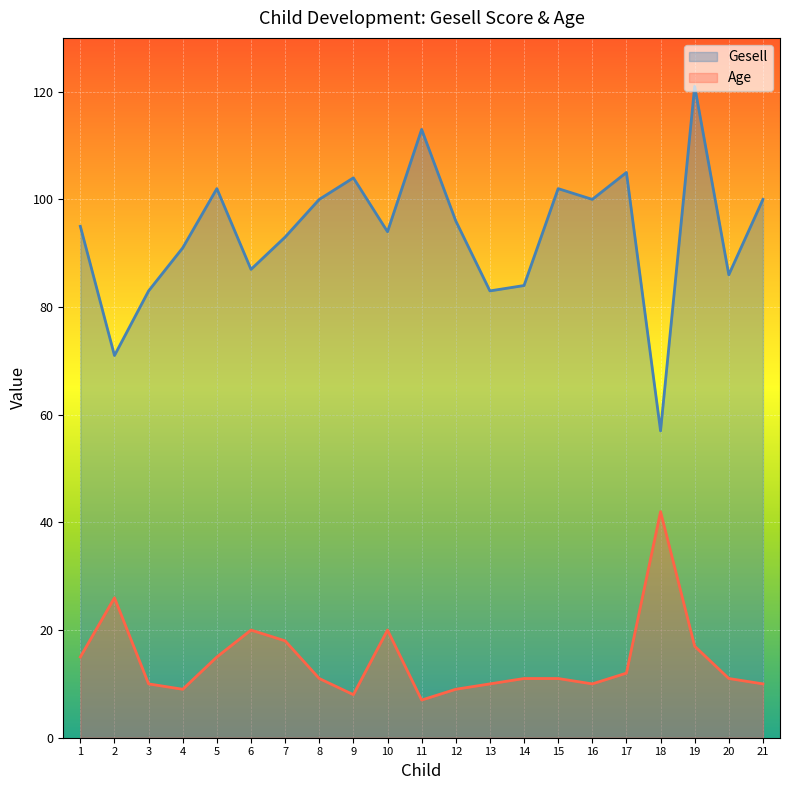

What is the average value of the Age series?

14